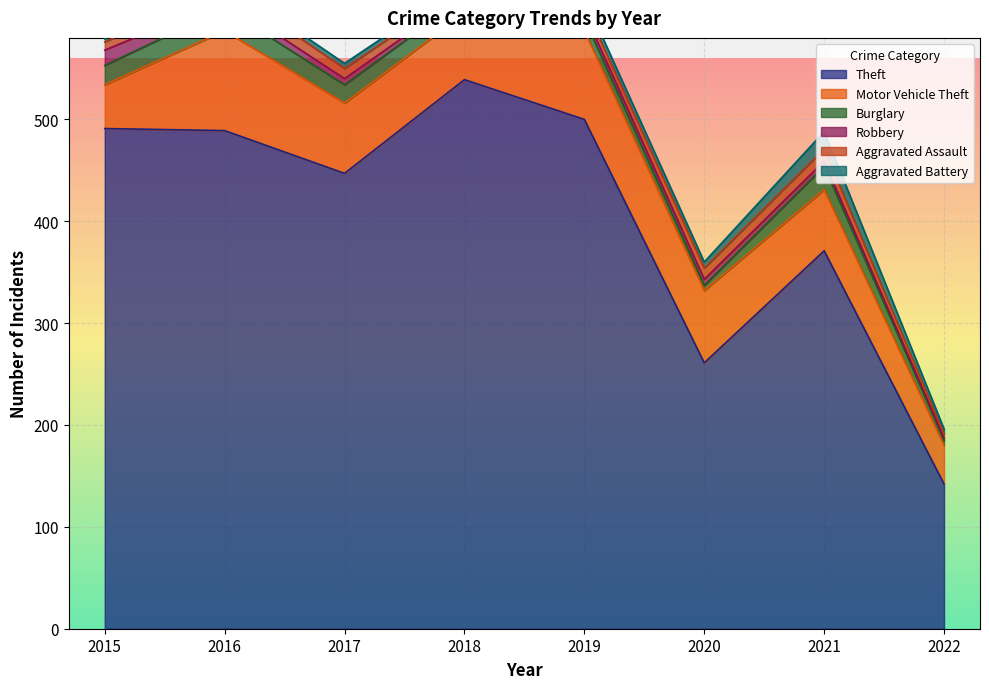

What are all the series names shown in the legend?

Theft, Motor Vehicle Theft, Burglary, Robbery, Aggravated Assault, Aggravated Battery